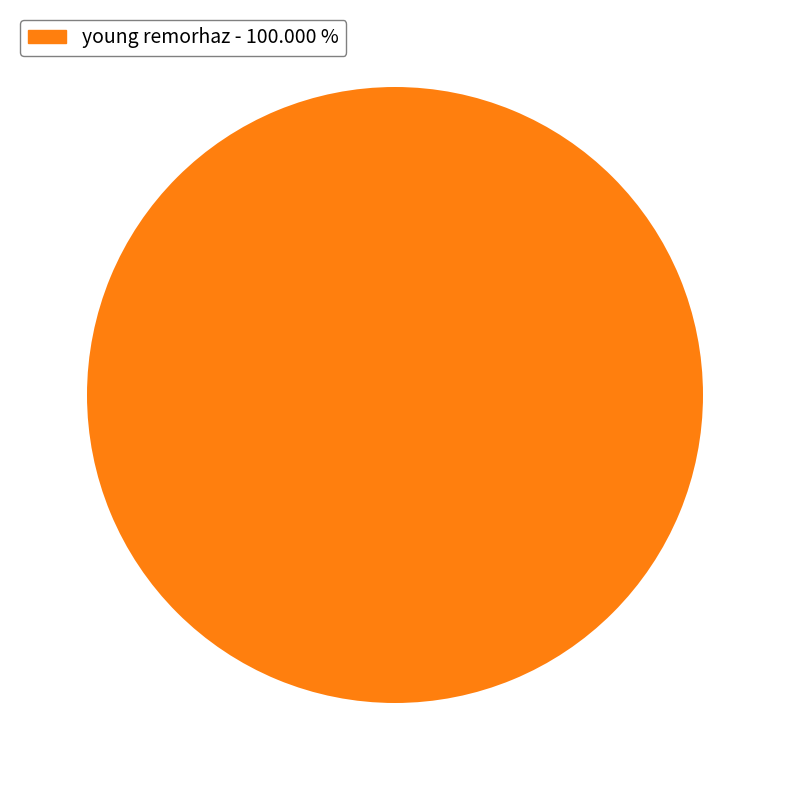

What is the majority slice?

young remorhaz - 100.000 %